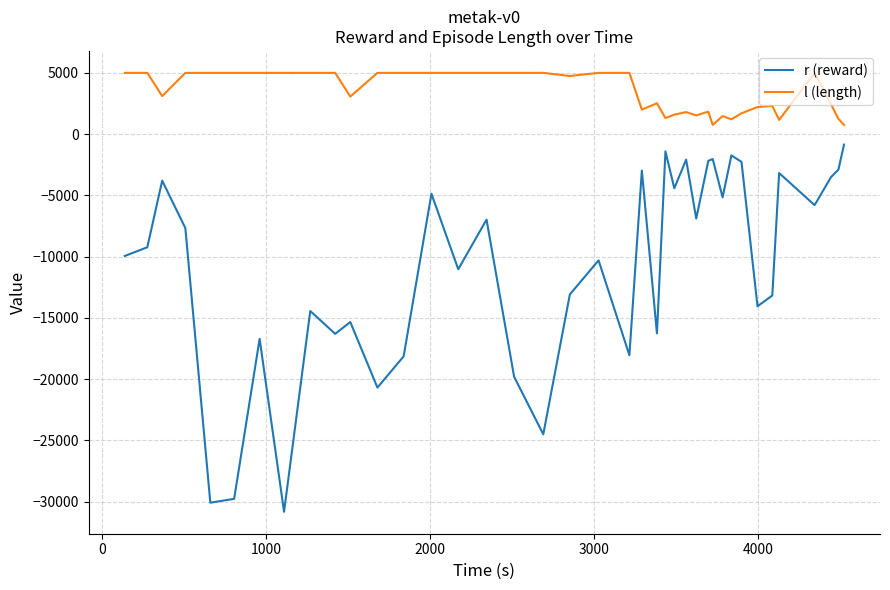

Which series has the largest total across all categories?

l (length)